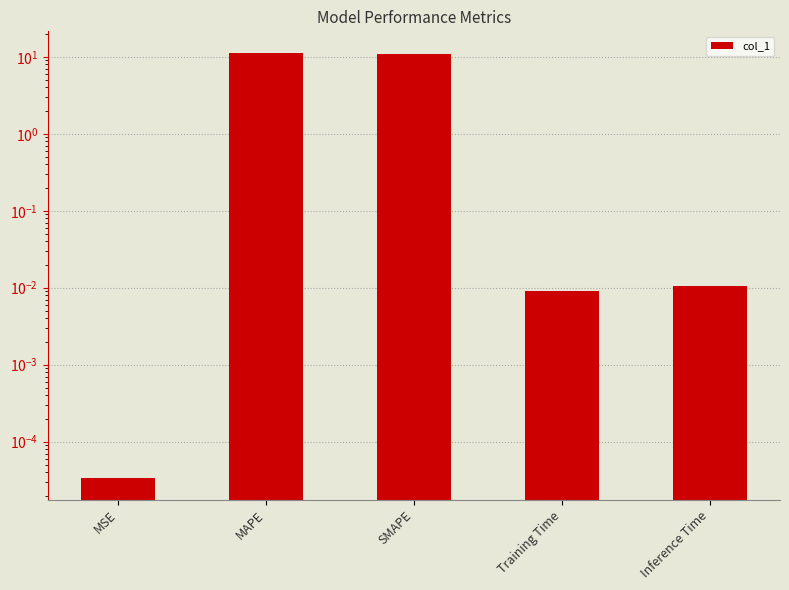

Is it true that the value at MAPE is 7.0?

False